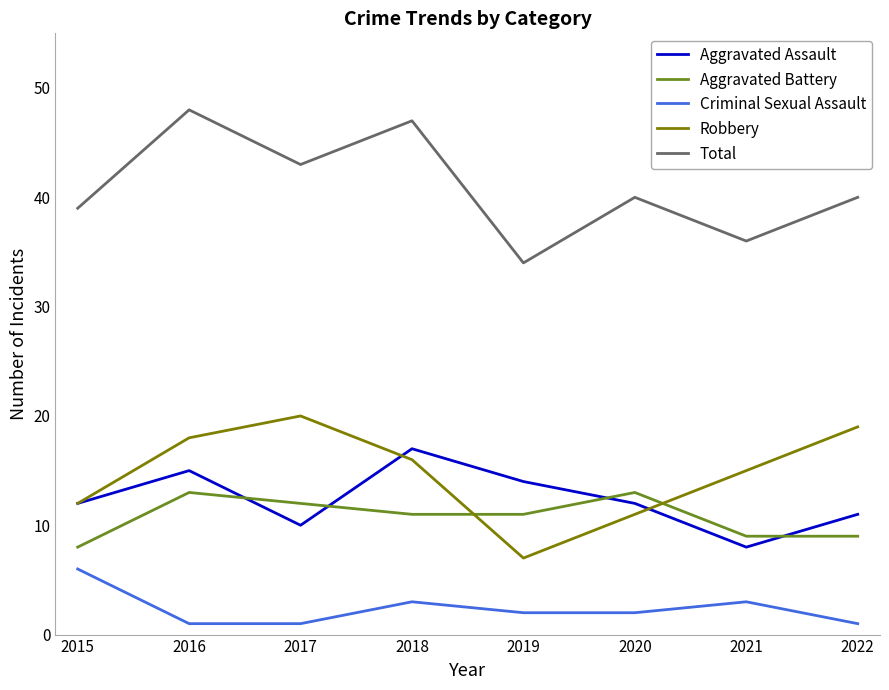

Is it true that Aggravated Assault equals 20 at 2020?

False